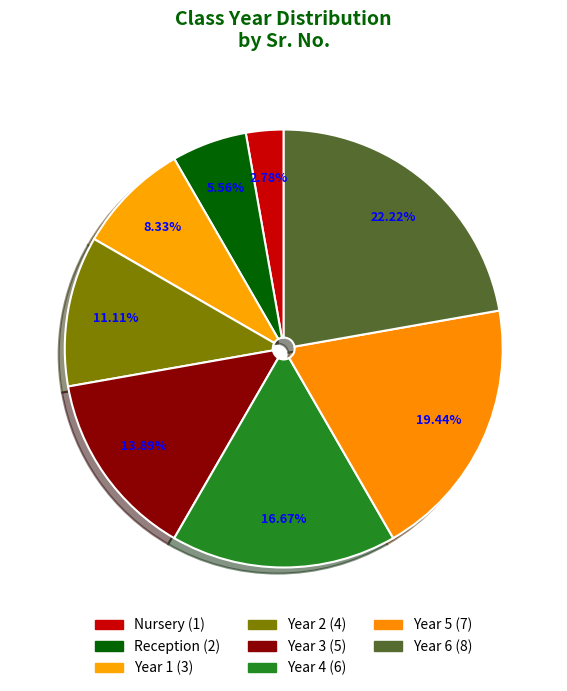

To the nearest percent, what is the difference between the largest and smallest slice percentages?

19%